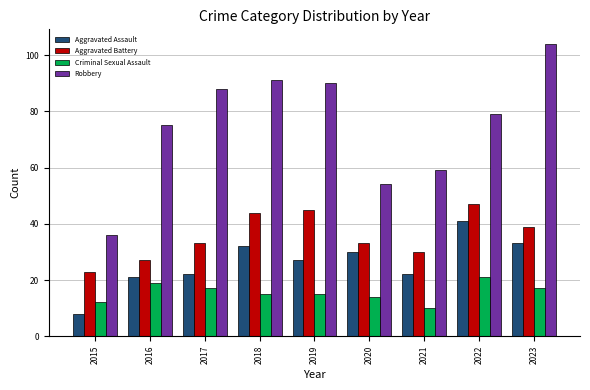

Between 2018 and 2023, which series saw the biggest shift?

Robbery